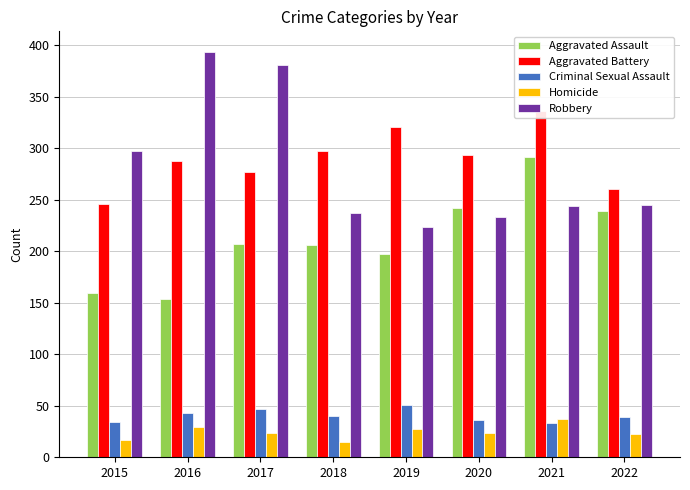

Reading left to right, what are all the values shown in this chart?

Aggravated Assault: 2015=160	2016=154	2017=207	2018=206	2019=197	2020=242	2021=292	2022=239
Aggravated Battery: 2015=246	2016=288	2017=277	2018=297	2019=321	2020=294	2021=336	2022=261
Criminal Sexual Assault: 2015=34	2016=43	2017=47	2018=40	2019=51	2020=36	2021=33	2022=39
Homicide: 2015=17	2016=29	2017=24	2018=15	2019=27	2020=24	2021=37	2022=23
Robbery: 2015=297	2016=394	2017=381	2018=237	2019=224	2020=233	2021=244	2022=245